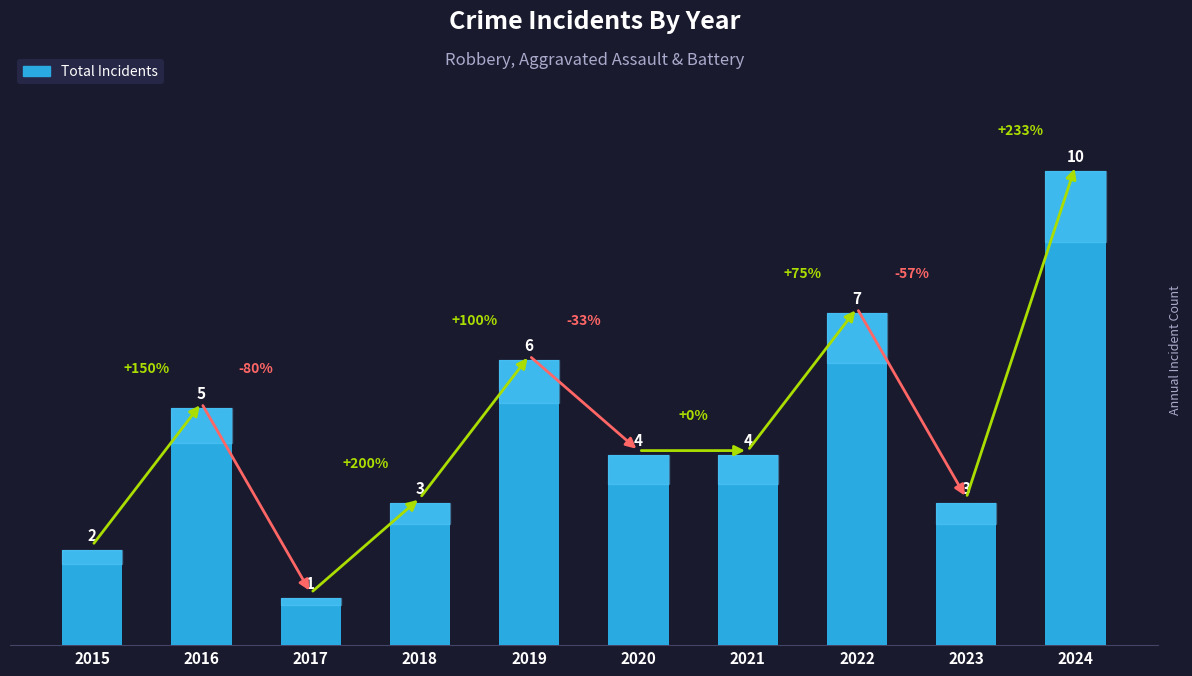

What is the difference between the maximum and second lowest values?

8